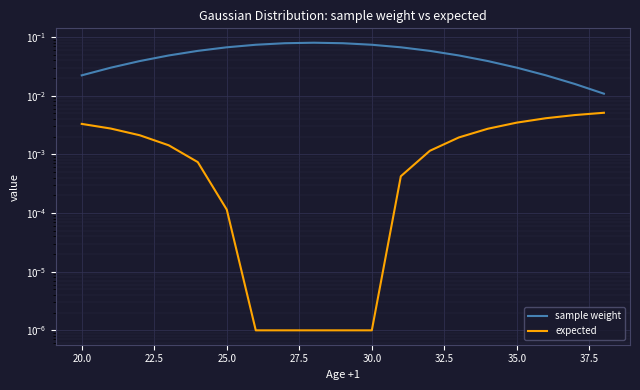

What is the sum of all sample weight values?

0.9